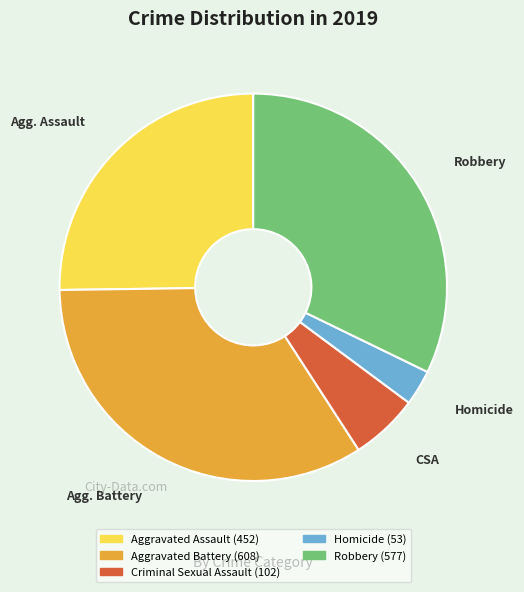

Is there any slice that represents more than half of the pie?

No